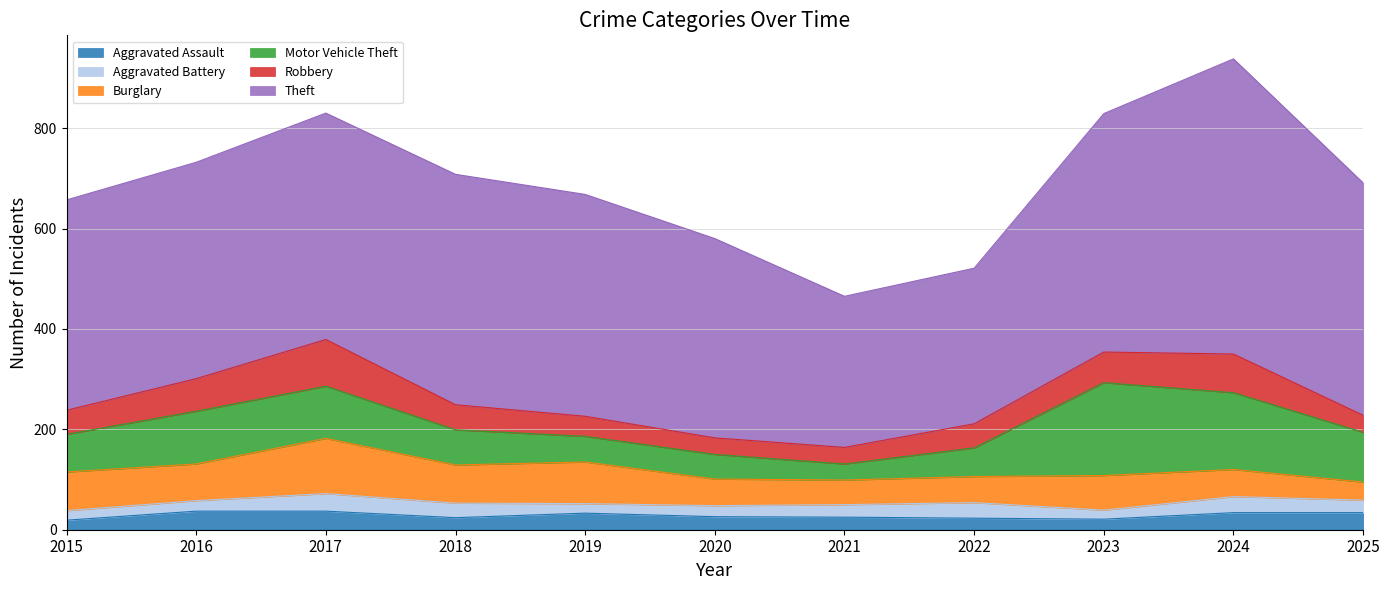

In Aggravated Assault, how many points are lower than both neighbors (excluding endpoints)?

2